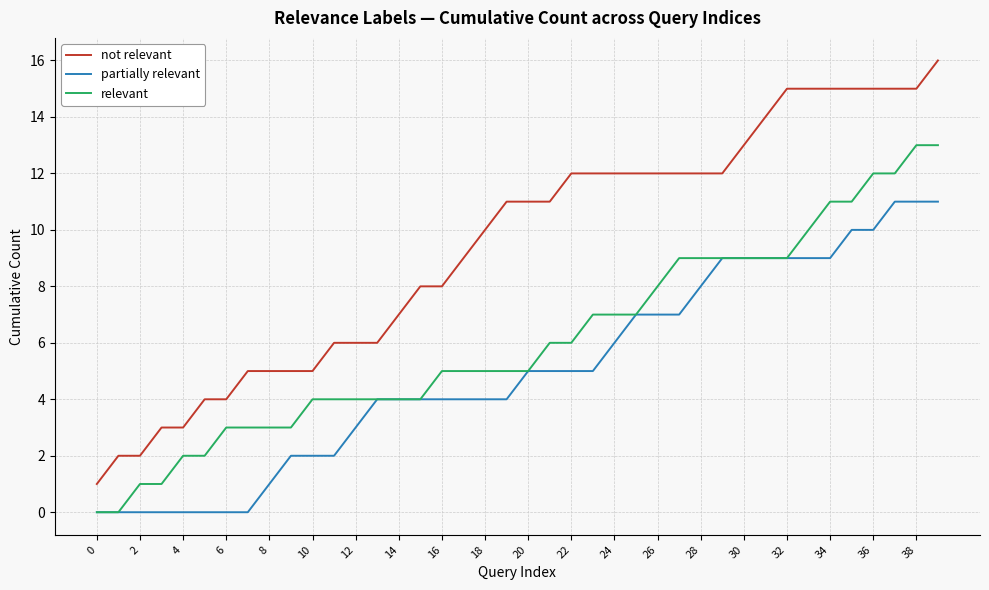

Reading right to left, list all the values displayed in this chart.

not relevant: 16	15	15	15	15	15	15	15	14	13	12	12	12	12	12	12	12	12	11	11	11	10	9	8	8	7	6	6	6	5	5	5	5	4	4	3	3	2	2	1
partially relevant: 11	11	11	10	10	9	9	9	9	9	9	8	7	7	7	6	5	5	5	5	4	4	4	4	4	4	4	3	2	2	2	1	0	0	0	0	0	0	0	0
relevant: 13	13	12	12	11	11	10	9	9	9	9	9	9	8	7	7	7	6	6	5	5	5	5	5	4	4	4	4	4	4	3	3	3	3	2	2	1	1	0	0